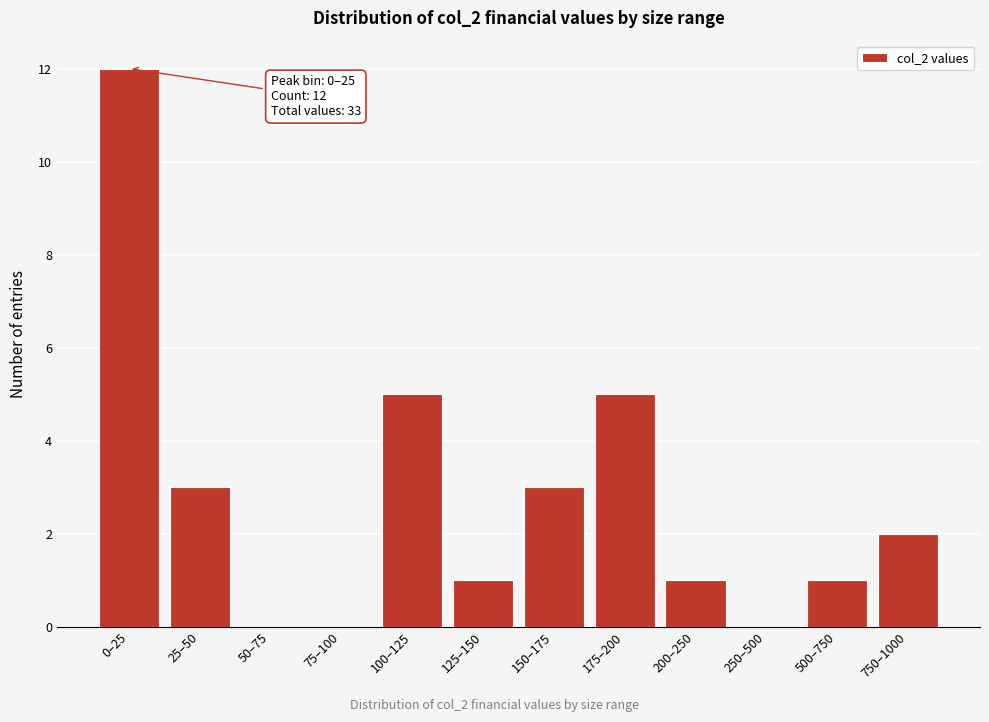

Reading right to left, list all the values displayed in this chart.

750–1000=2	500–750=1	250–500=0	200–250=1	175–200=5	150–175=3	125–150=1	100–125=5	75–100=0	50–75=0	25–50=3	0–25=12